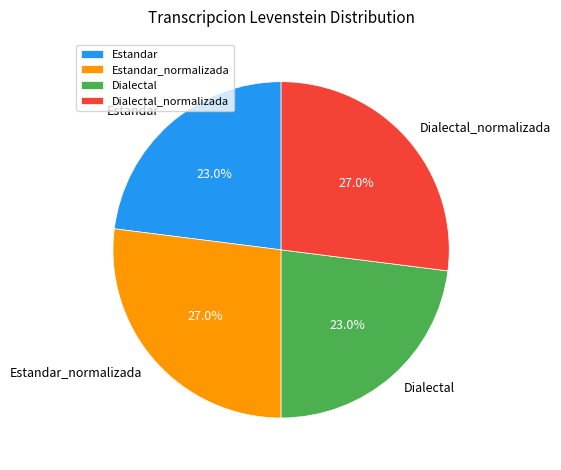

To the nearest percent, what is the difference between the largest and smallest slice percentages?

4%